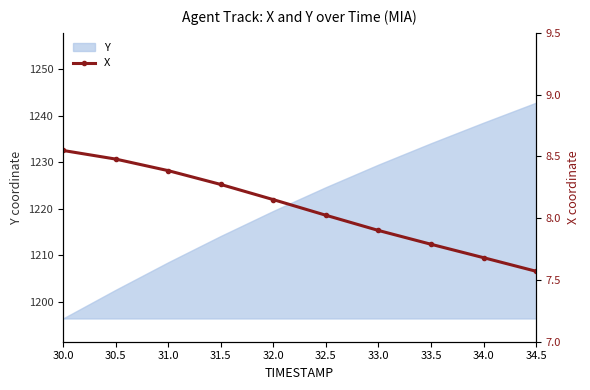

What is the sum of the values at 31.5 and 30.5?

16.8